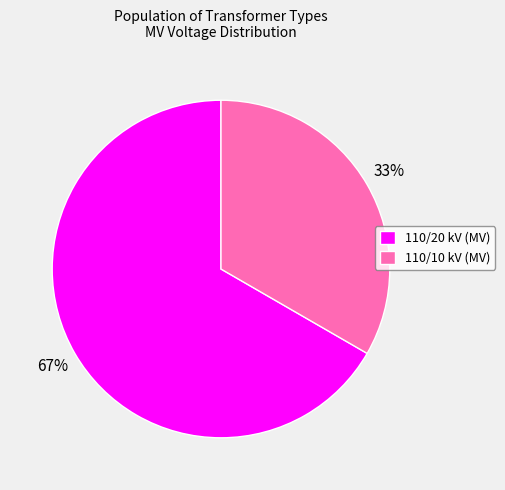

Which category accounts for the majority?

110/20 kV (MV)